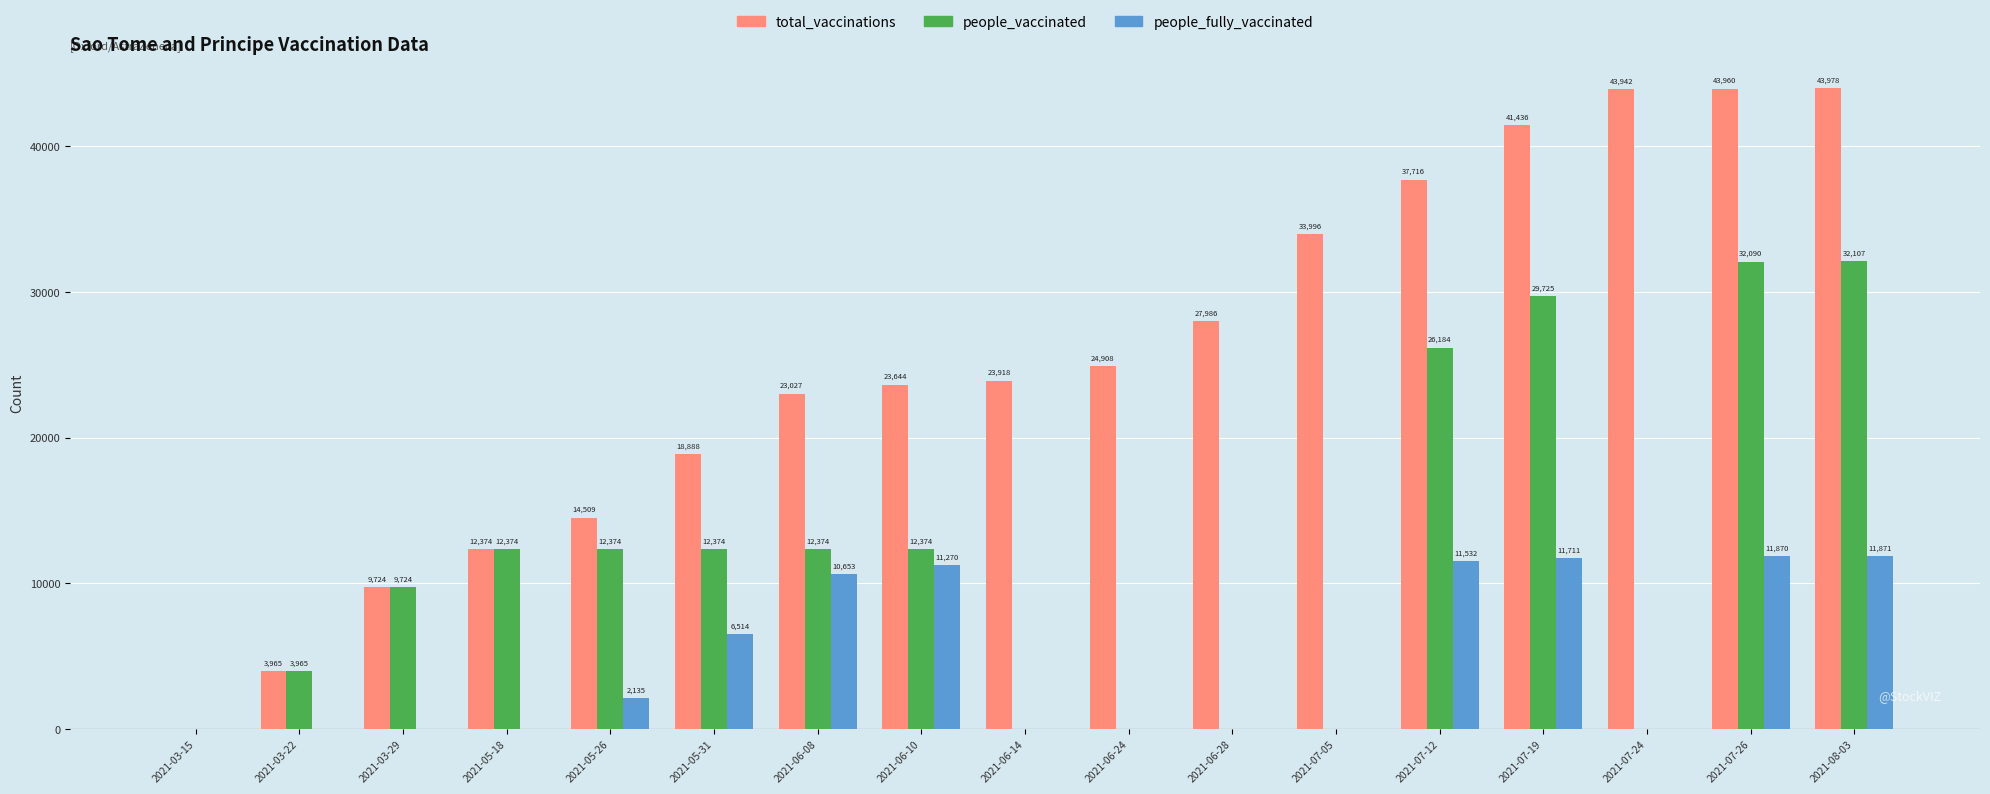

What are all the series names shown in the legend?

total_vaccinations, people_vaccinated, people_fully_vaccinated